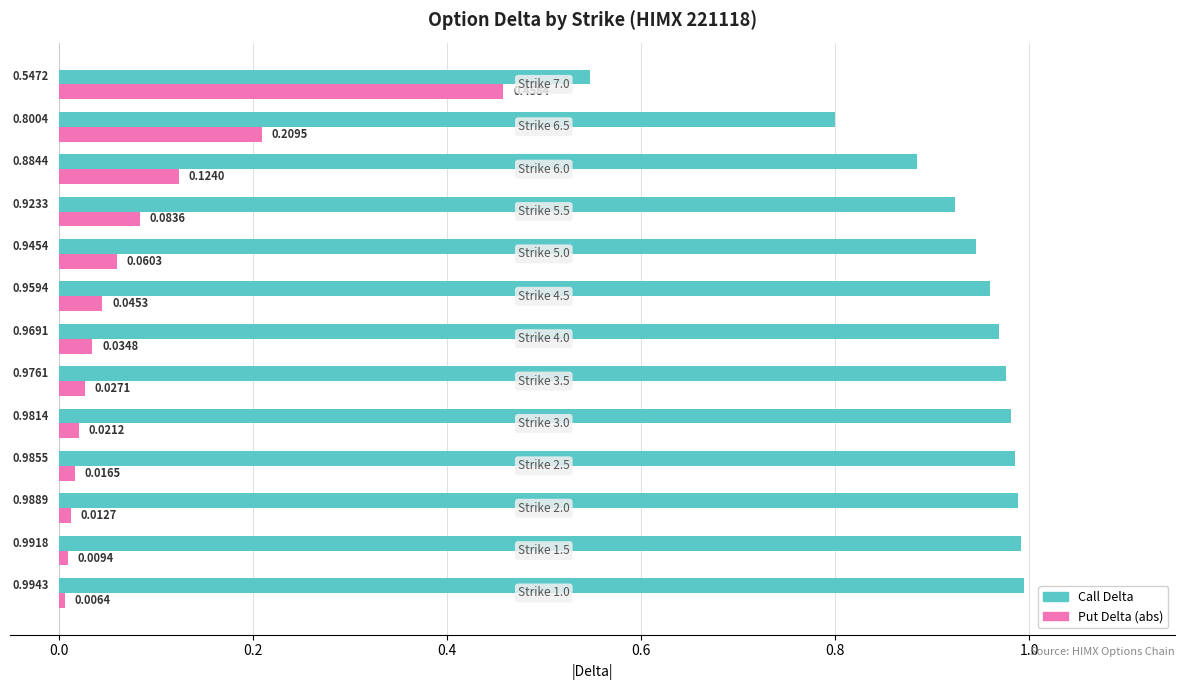

What is the sum of all Call Delta values?

11.9